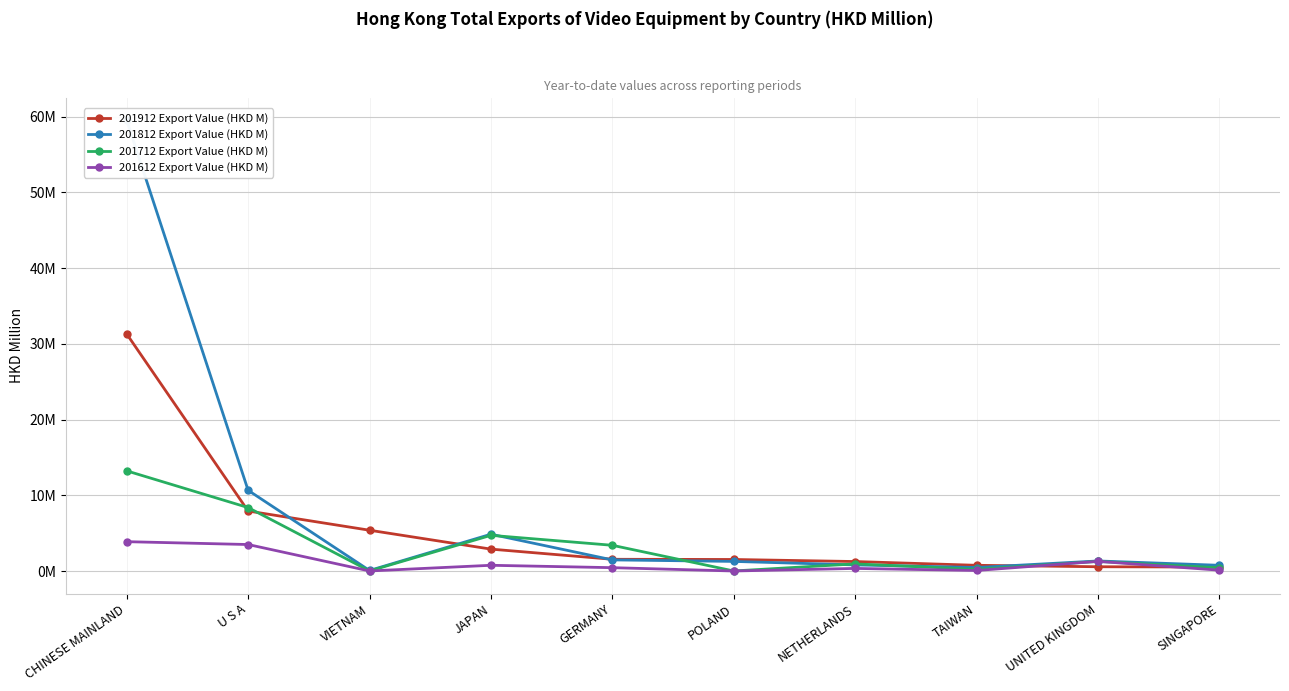

What is the average value of the 201912 Export Value (HKD M) series?

5.4